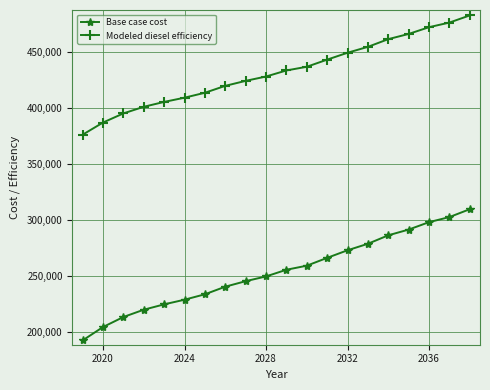

List the series in order of their peak value, highest first.

Modeled diesel efficiency, Base case cost